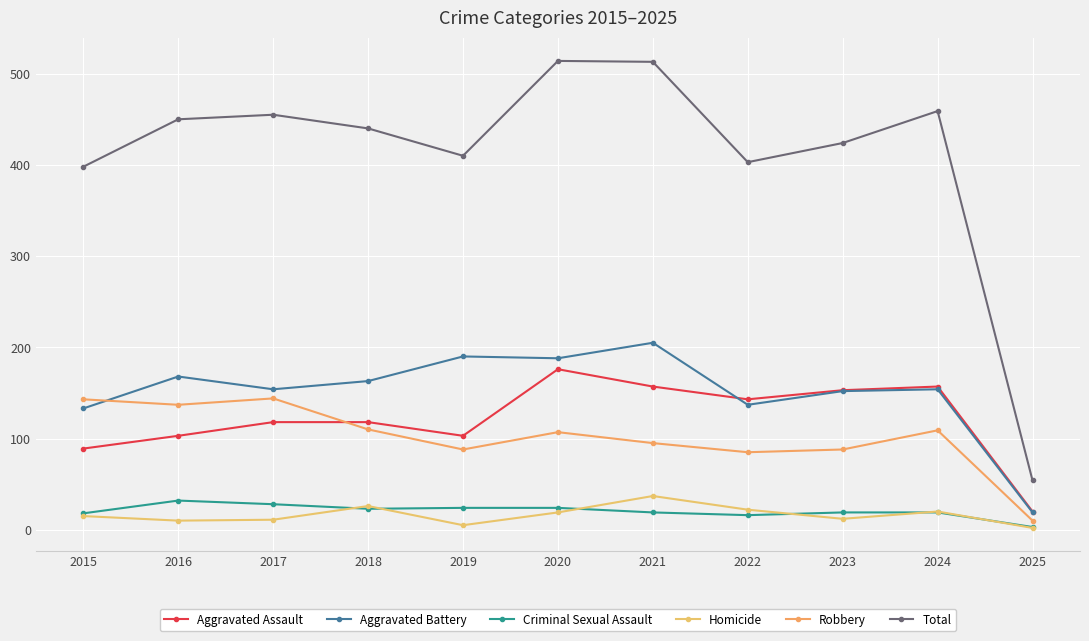

Is it true that Robbery equals 144 at 2017?

True